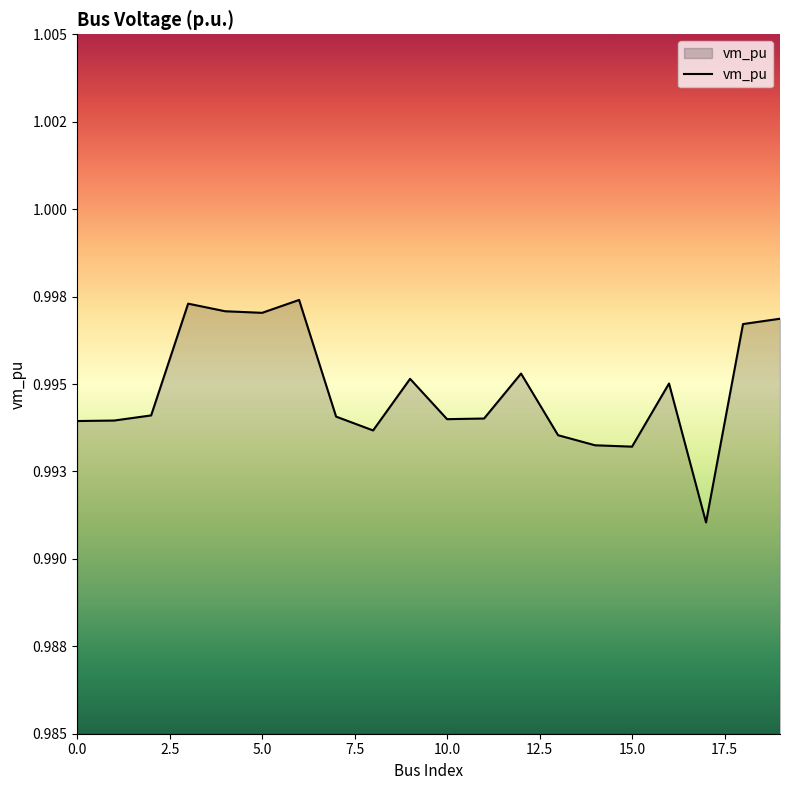

Does the chart have visible grid lines?

No